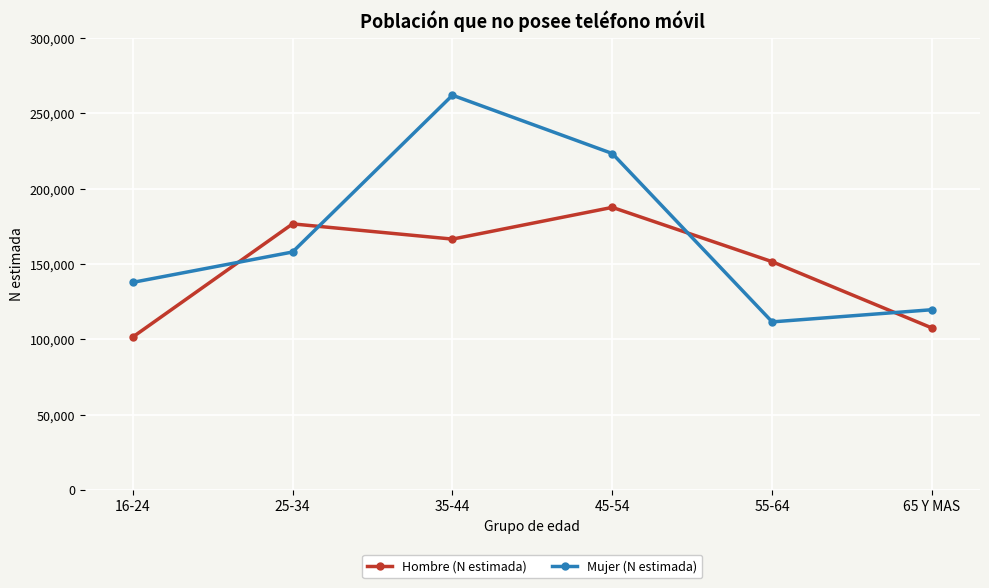

What is the value of the Hombre (N estimada) point at the 5th from the left?

151498